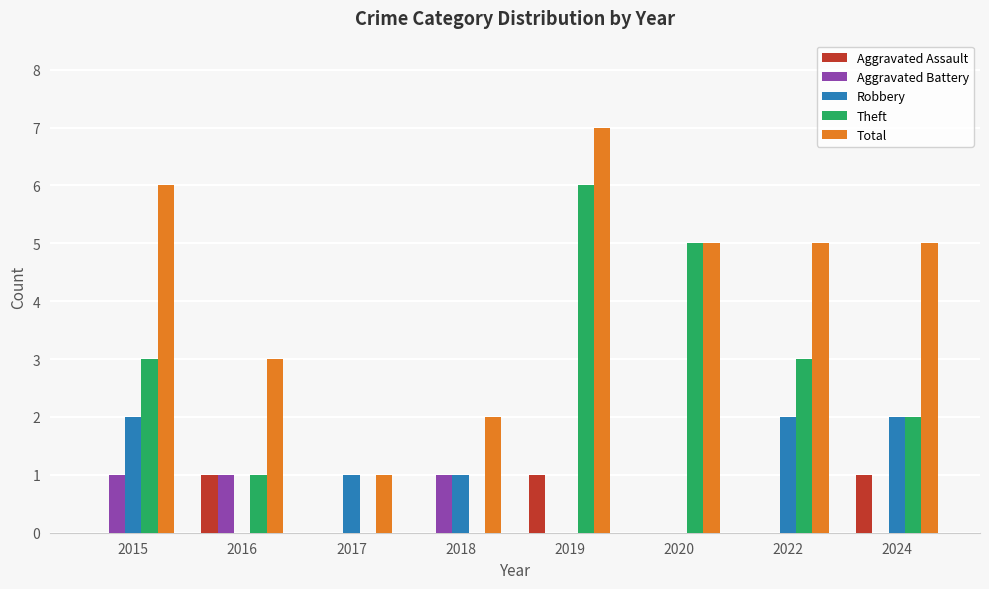

Which series changed the most between 2016 and 2019?

Theft